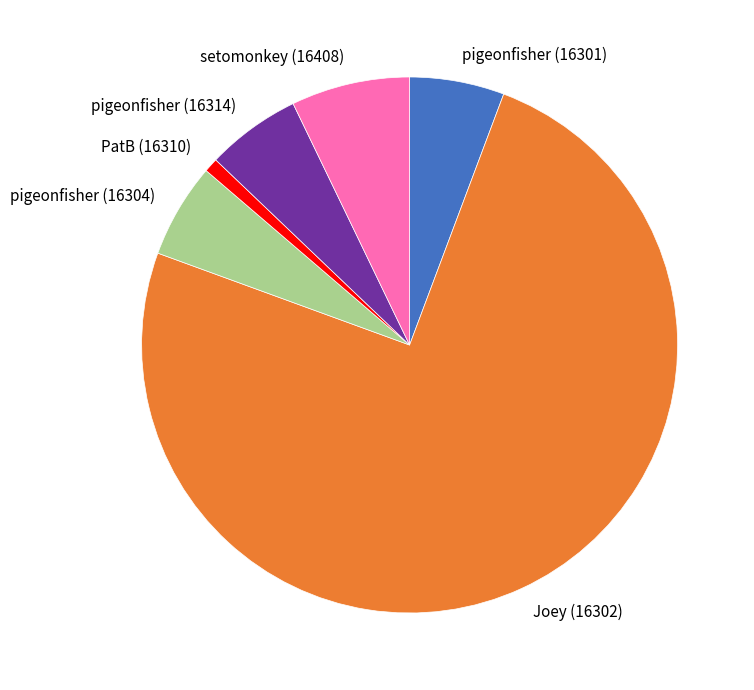

Do pigeonfisher (16304) and Joey (16302) together represent more than half of the pie?

Yes